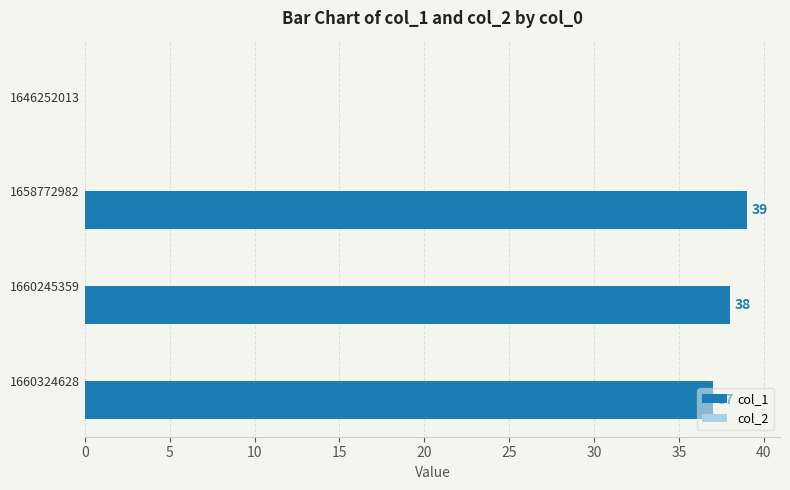

The value at 1660324628 is 37. True or false?

True